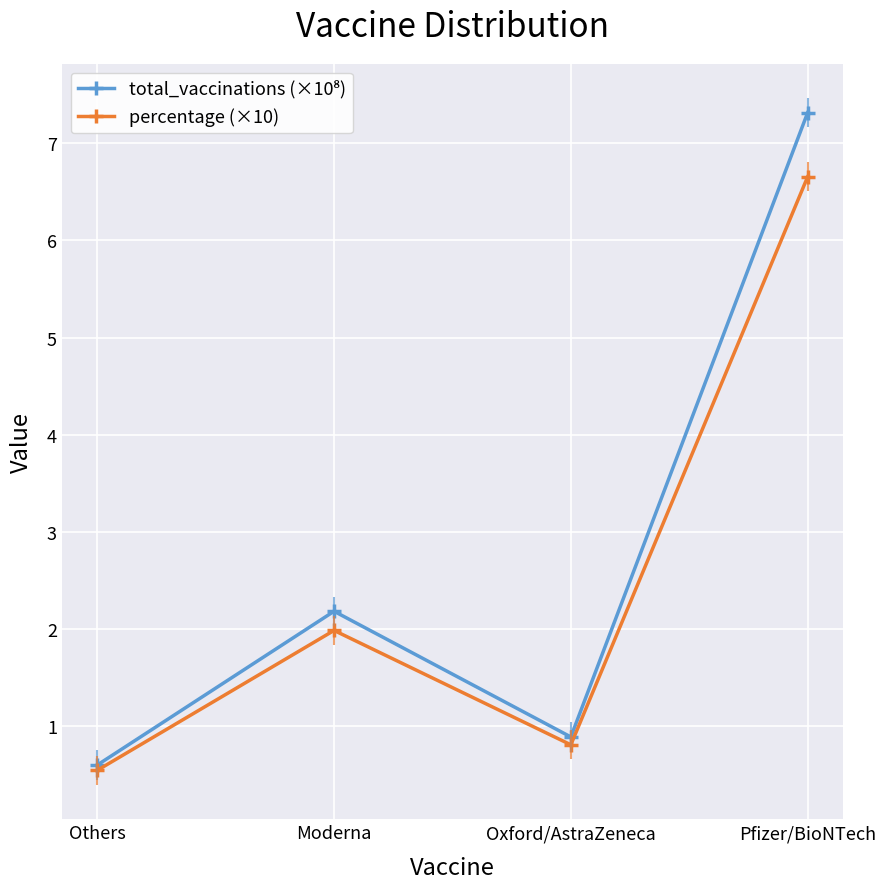

How many lines are shown in the chart?

2